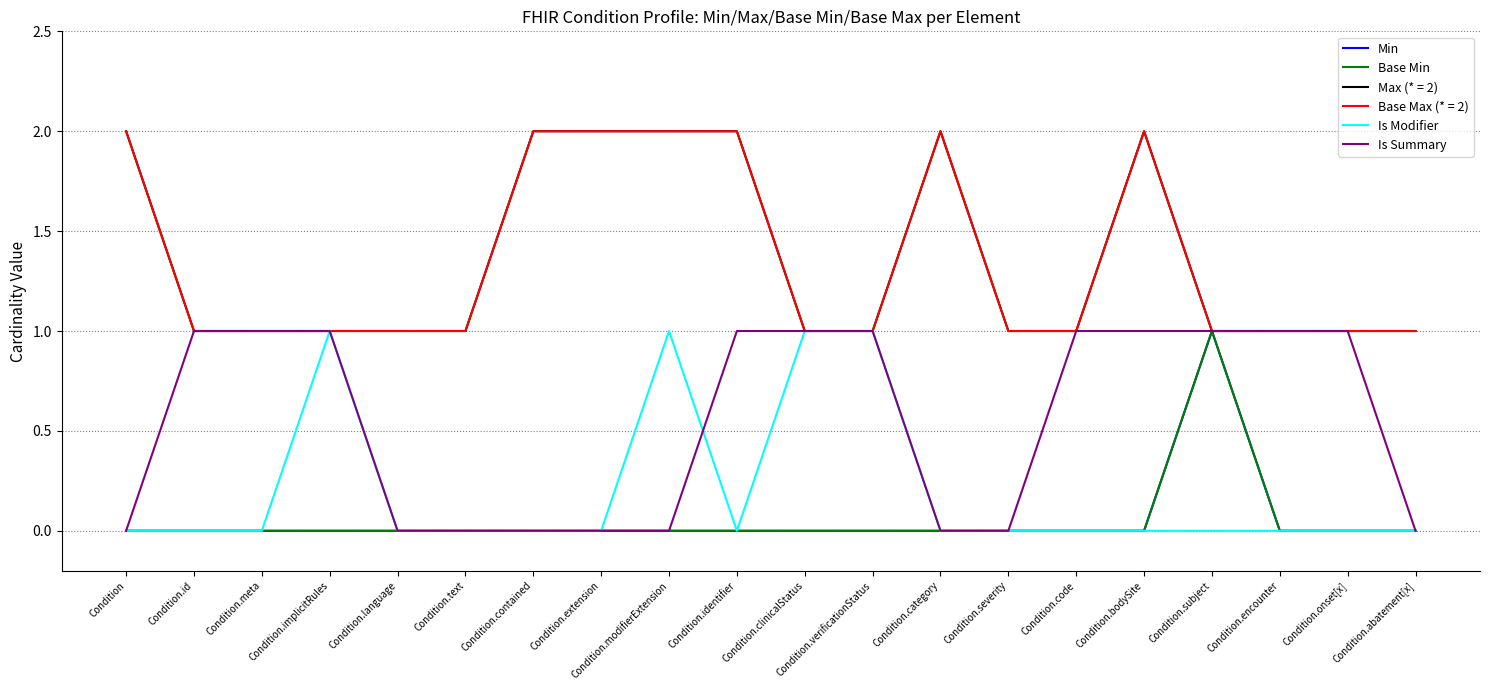

Which series ends up on top after the final intersection of Is Summary and Is Modifier?

Is Summary